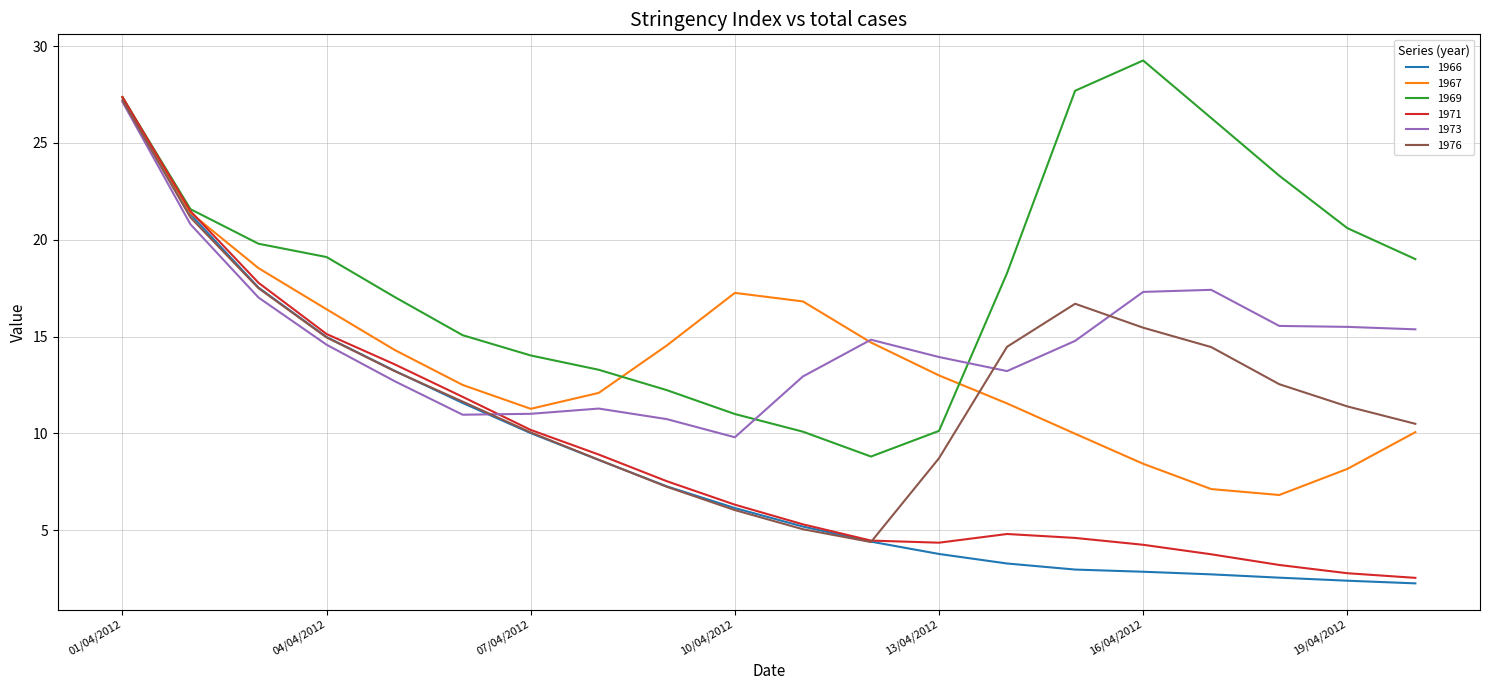

Which series has the largest total across all categories?

1969